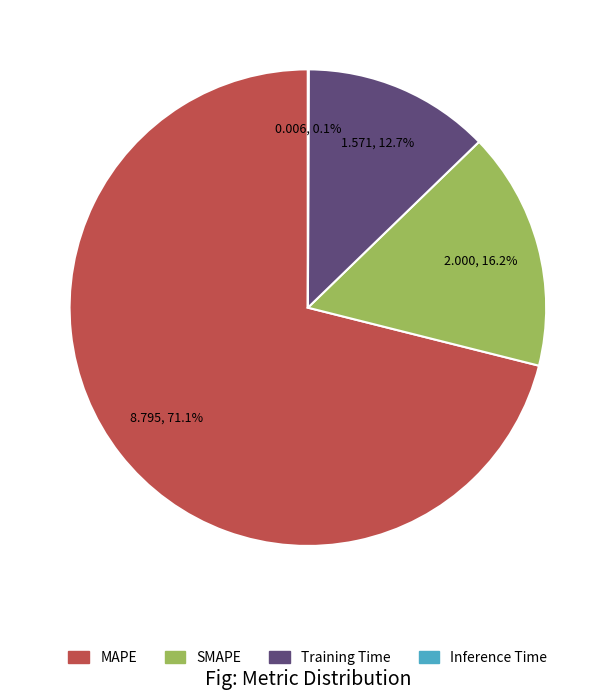

Between Training Time and MAPE, which is larger?

MAPE